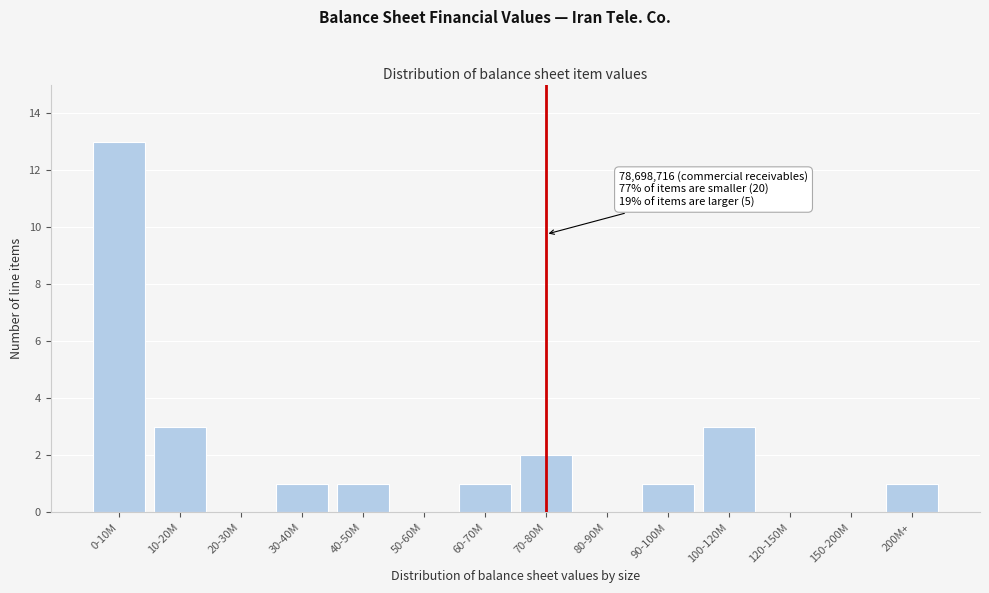

Reading left to right, transcribe all the data shown in this chart.

0-10M=13	10-20M=3	20-30M=0	30-40M=1	40-50M=1	50-60M=0	60-70M=1	70-80M=2	80-90M=0	90-100M=1	100-120M=3	120-150M=0	150-200M=0	200M+=1